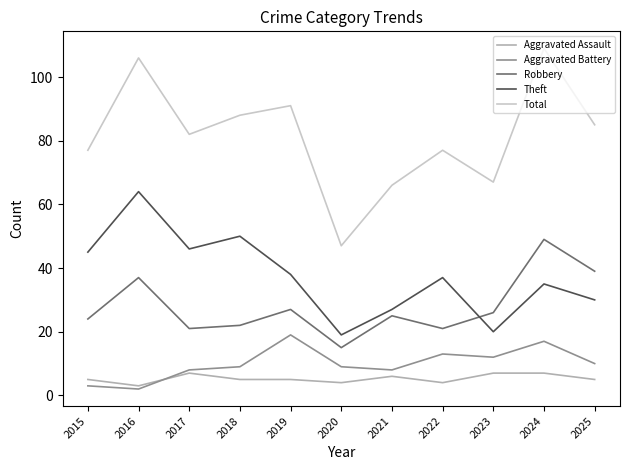

What is the minimum value for Theft?

19